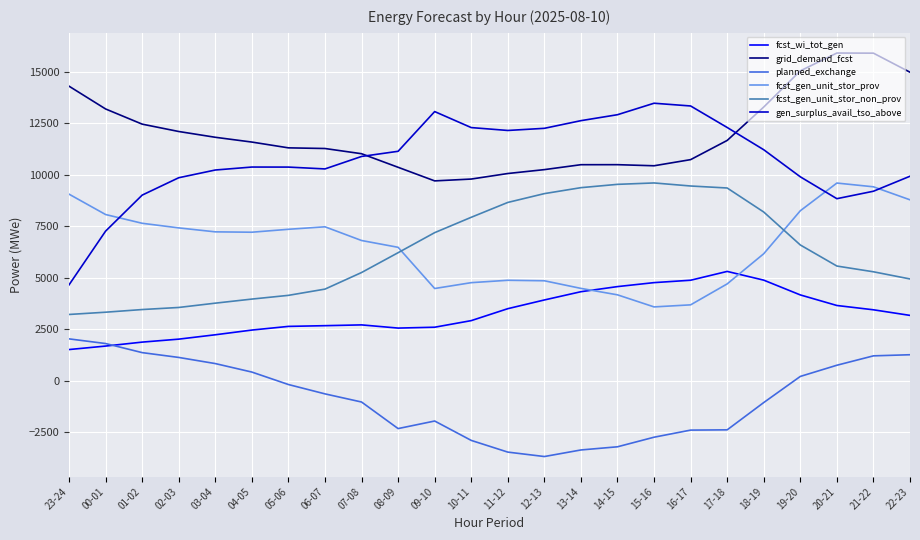

At which category does planned_exchange reach its first local valley?

08-09